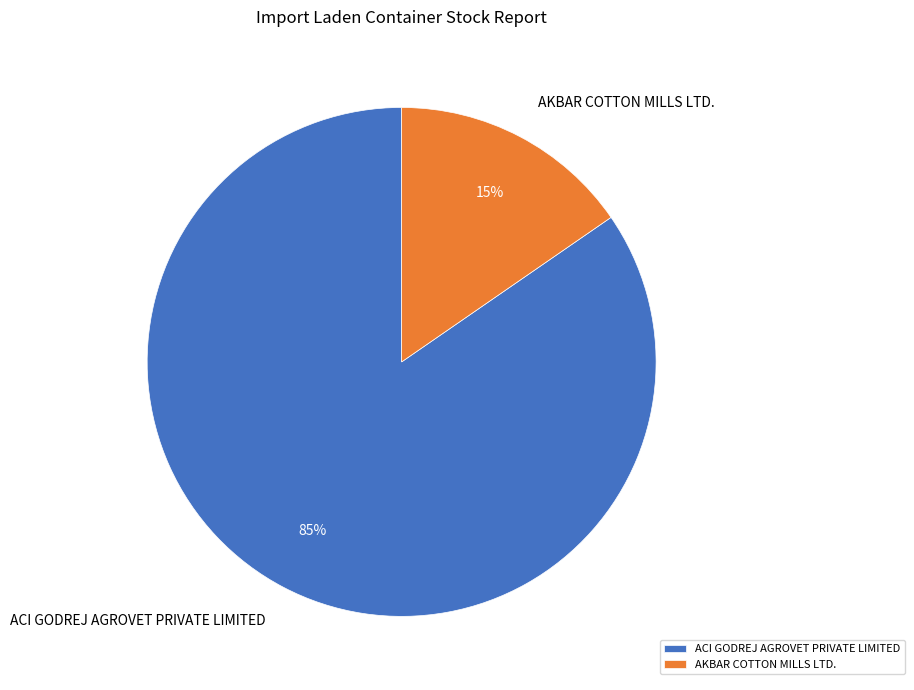

Is the sum of AKBAR COTTON MILLS LTD. and ACI GODREJ AGROVET PRIVATE LIMITED greater than half?

Yes